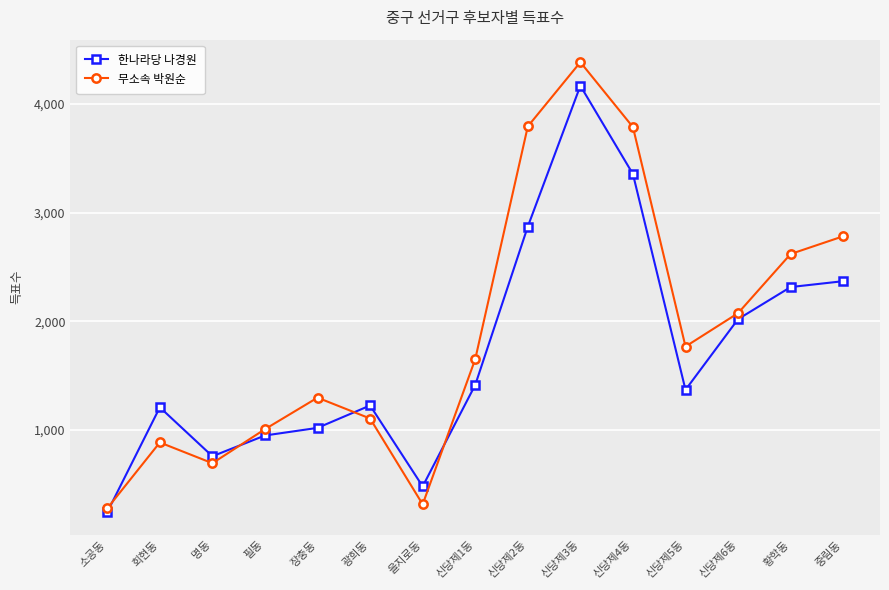

True or false: 한나라당 나경원 has more than 2 interior local peaks.

True